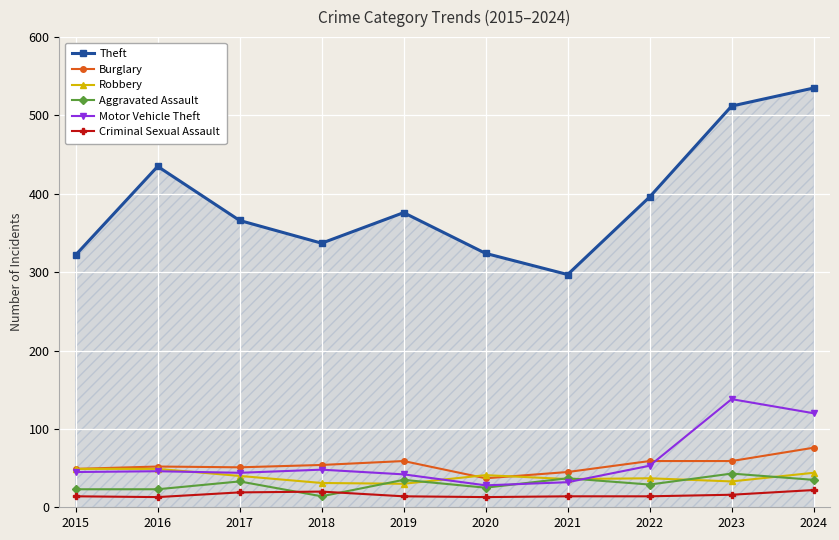

How many data points does each series have?

10